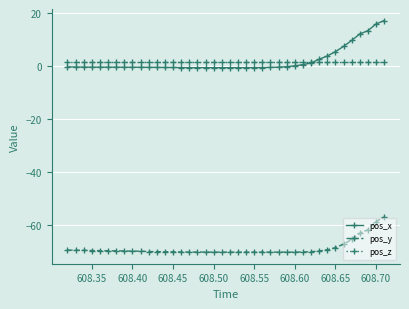

What is the lowest value of the pos_y series?

-70.4